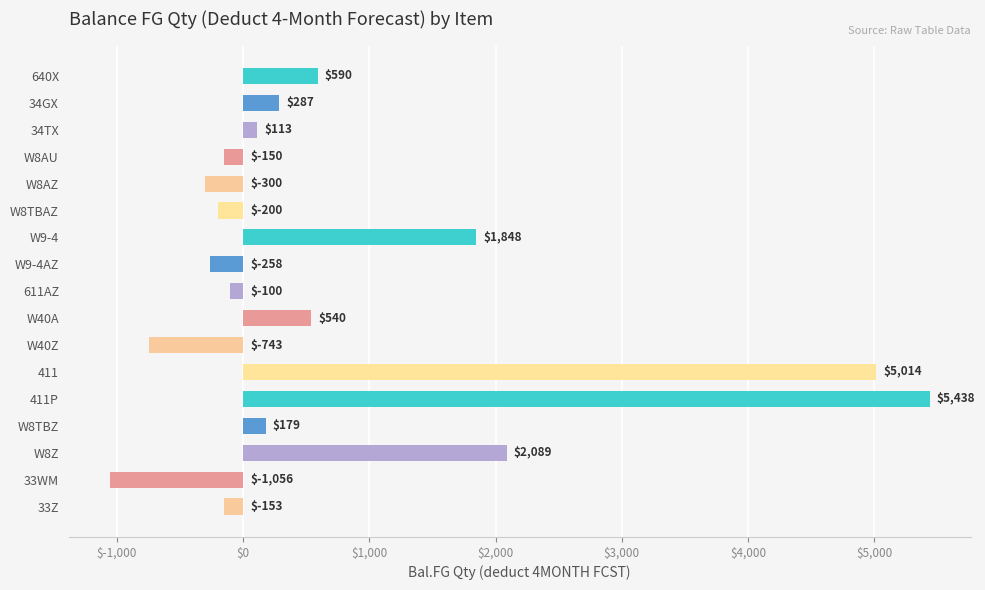

At which label is the value closest to 2191?

W8Z